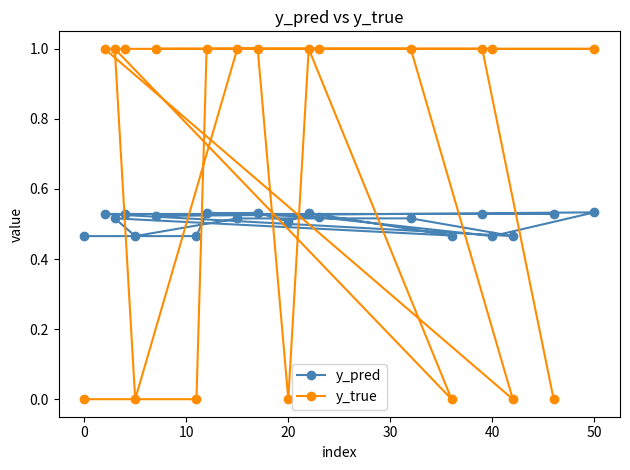

What is the maximum value shown in the chart?

1.0